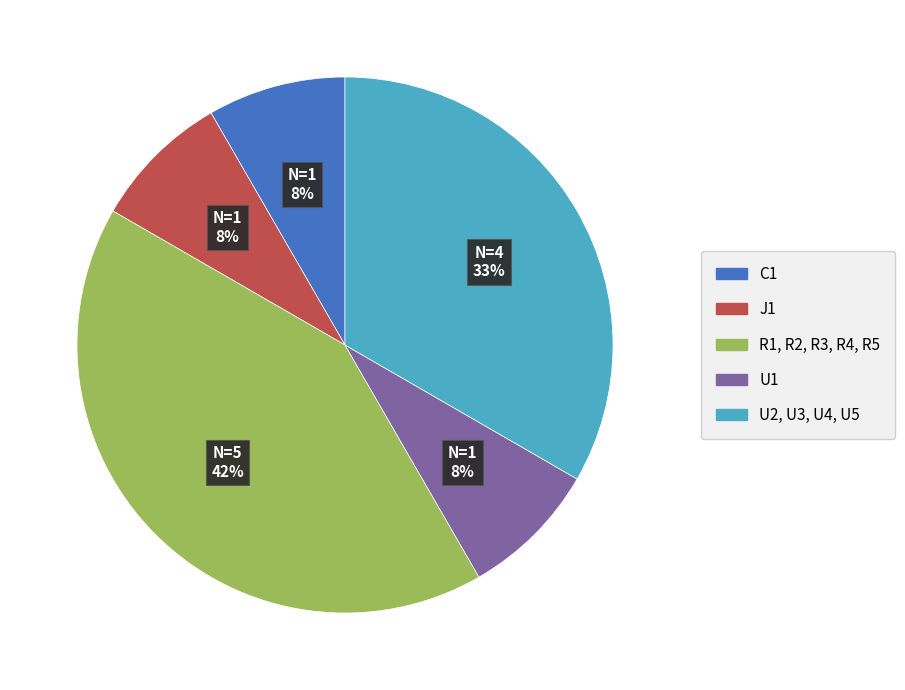

To the nearest percent, what is the average slice percentage?

20%